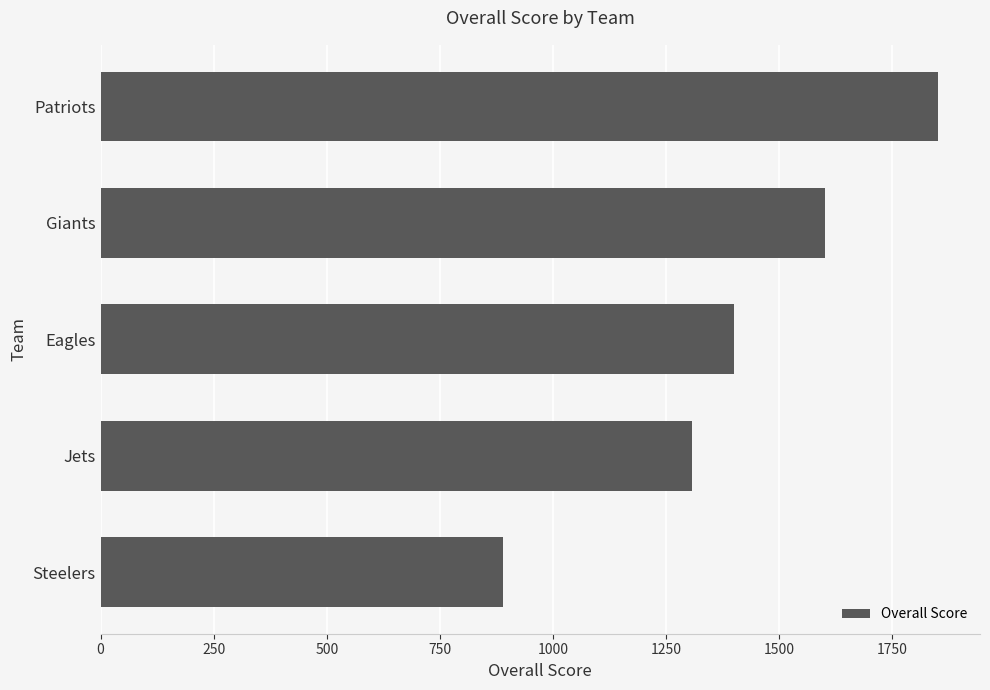

Rank the categories by value from highest to lowest.

Patriots, Giants, Eagles, Jets, Steelers